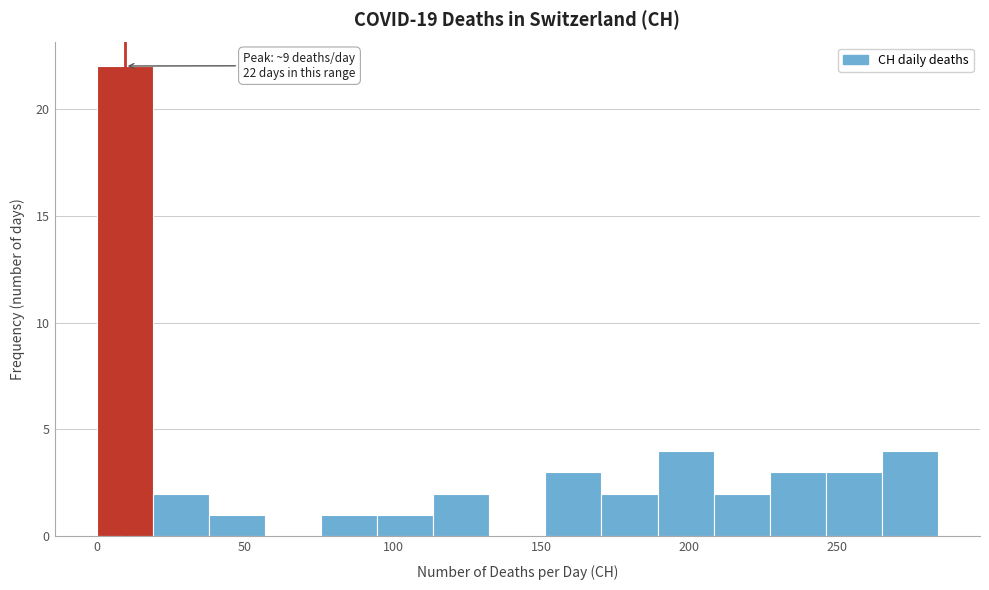

Read against the x-axis, roughly where is the centre of the tallest bar?

10